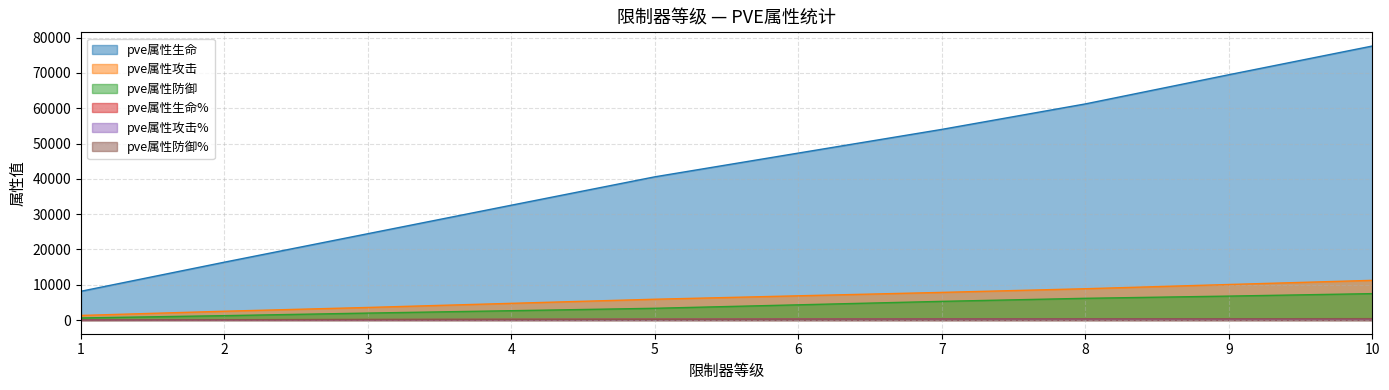

True or false: pve属性防御 and pve属性防御% cross at least once.

False